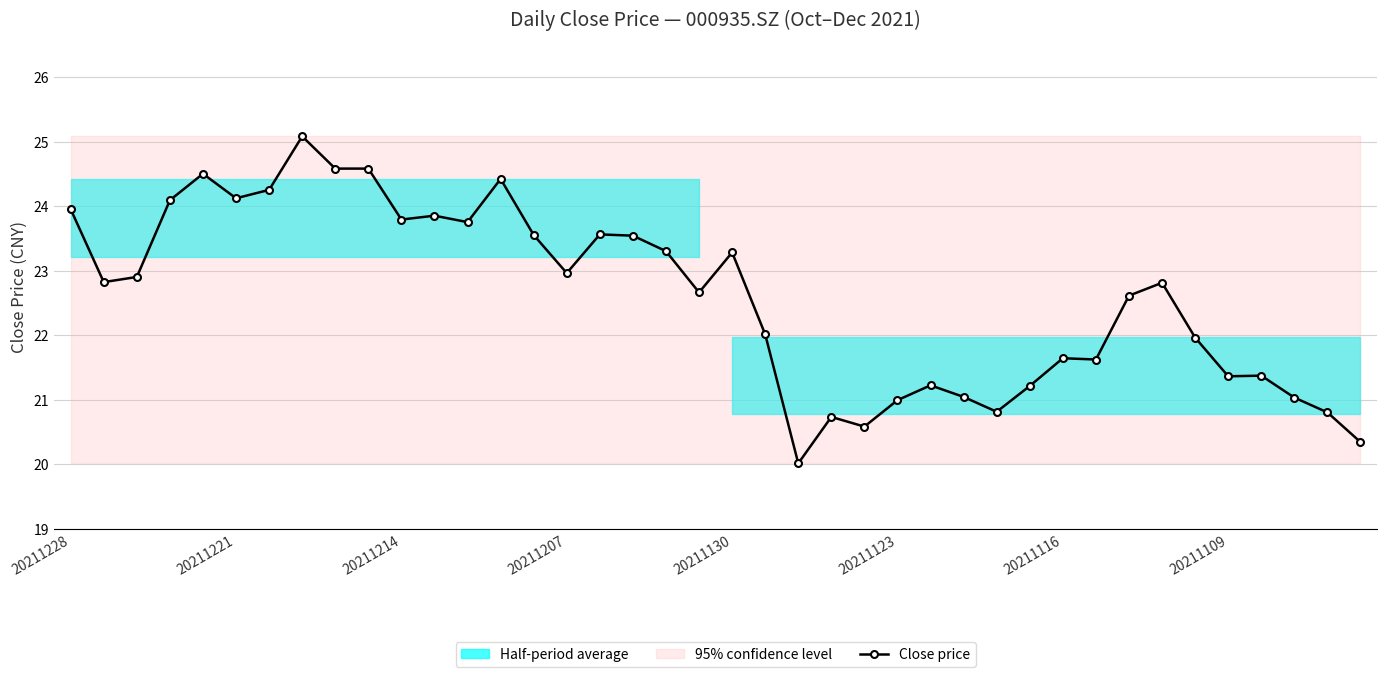

What is the lowest value of the Close price series?

20.0